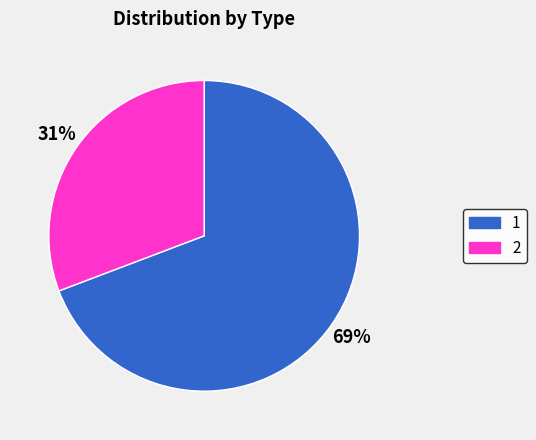

How much of the chart is everything except 1?

30.8%